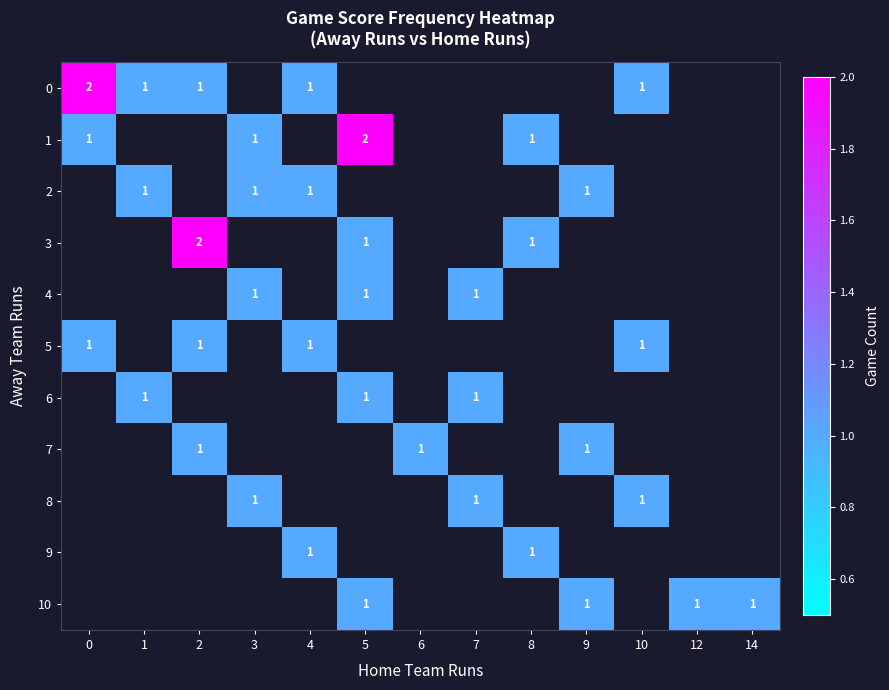

True or false: 1 has a value of 2 at 5.

True